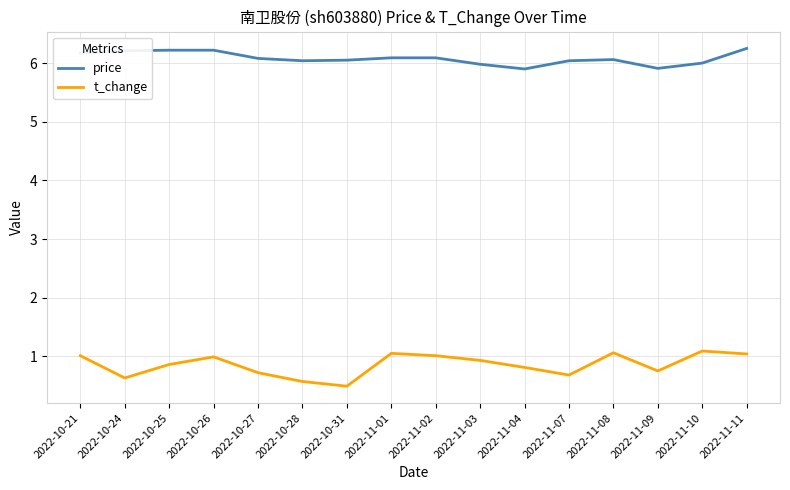

What is the minimum value shown in the chart?

0.5